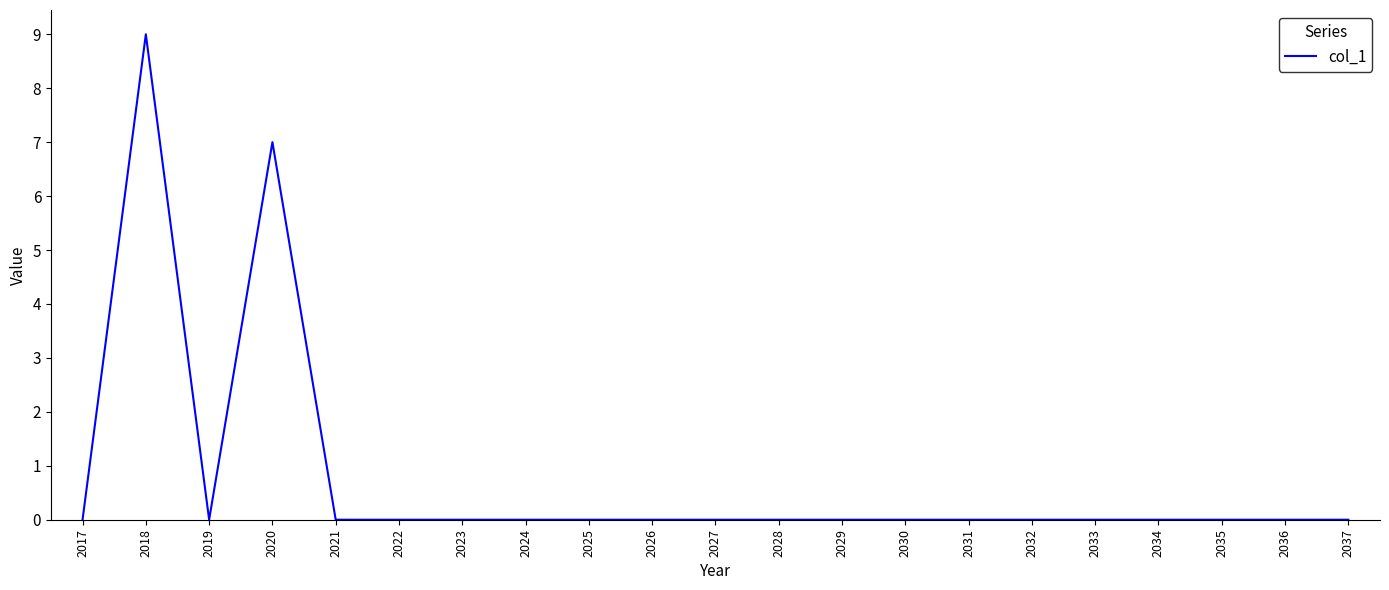

Count the number of data series in this chart.

1